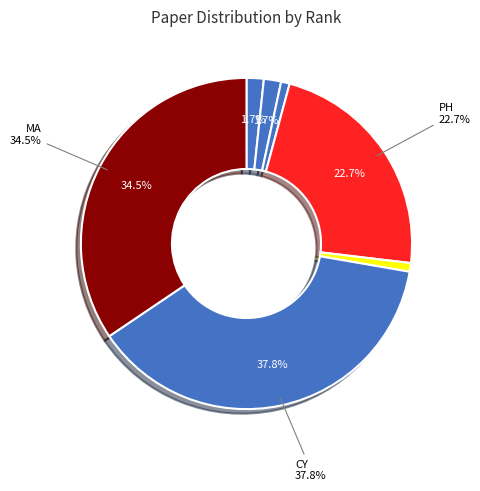

What is the ratio of the value at BT to the value at BL?

8.7